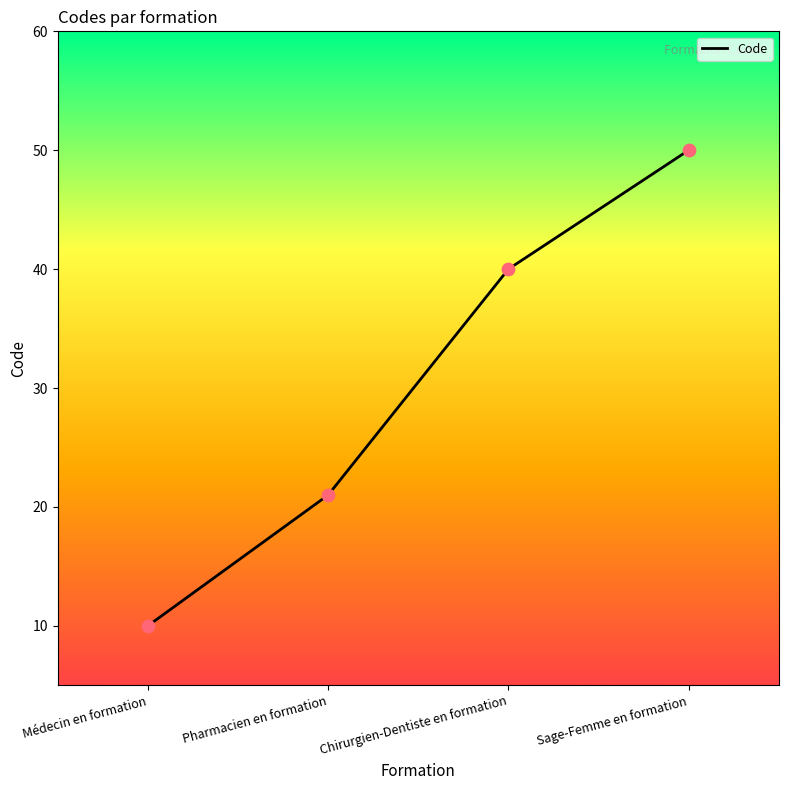

What is the change in value from Médecin en formation to Pharmacien en formation?

+11